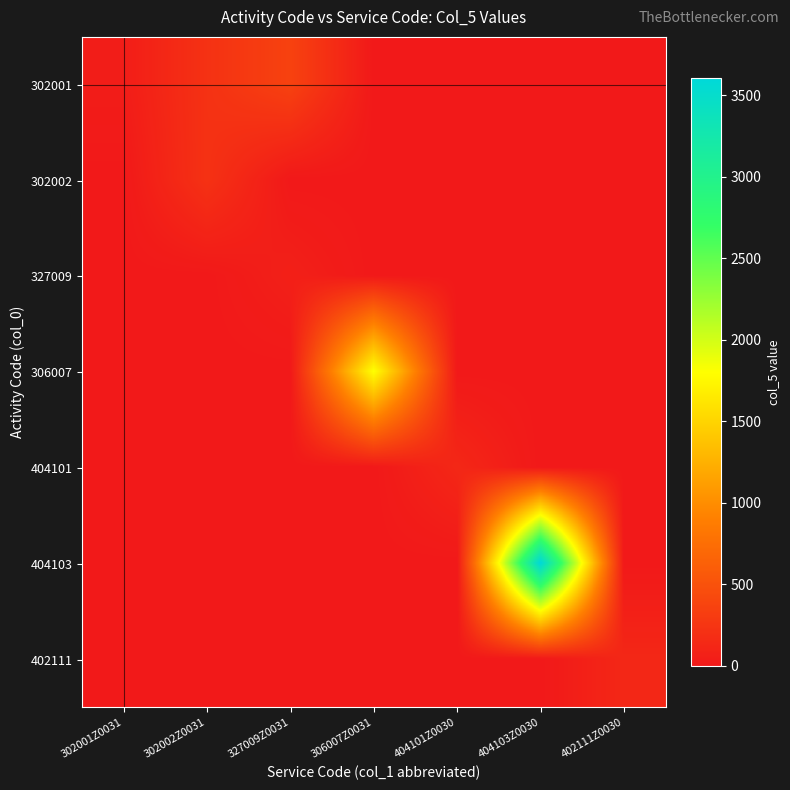

At how many categories does at least one series exceed 832?

2